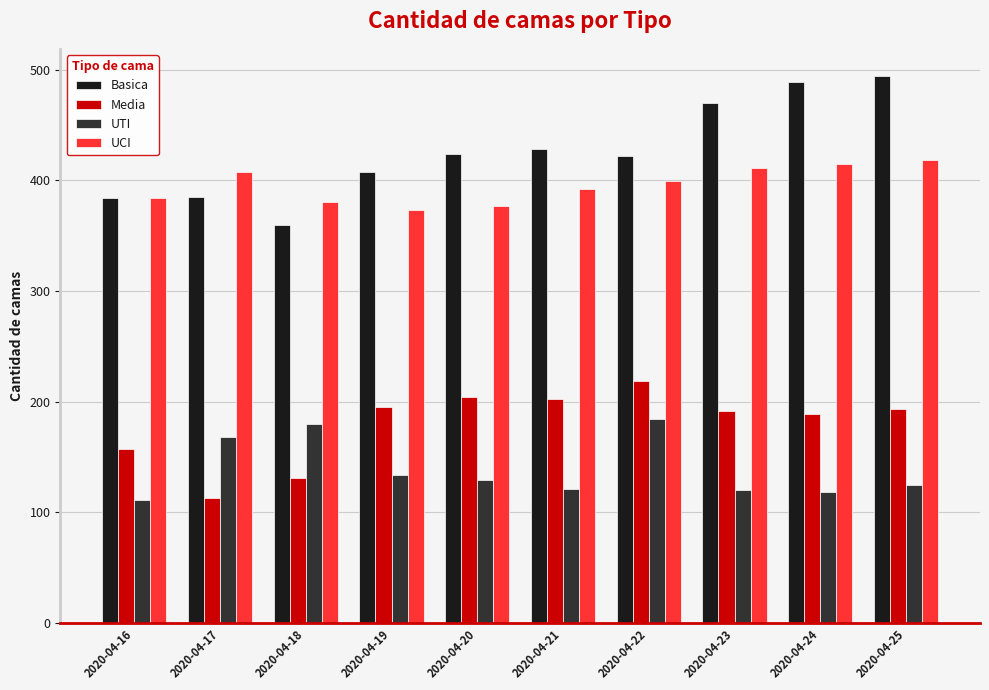

What is the spread (max minus min) of values at 2020-04-25?

369